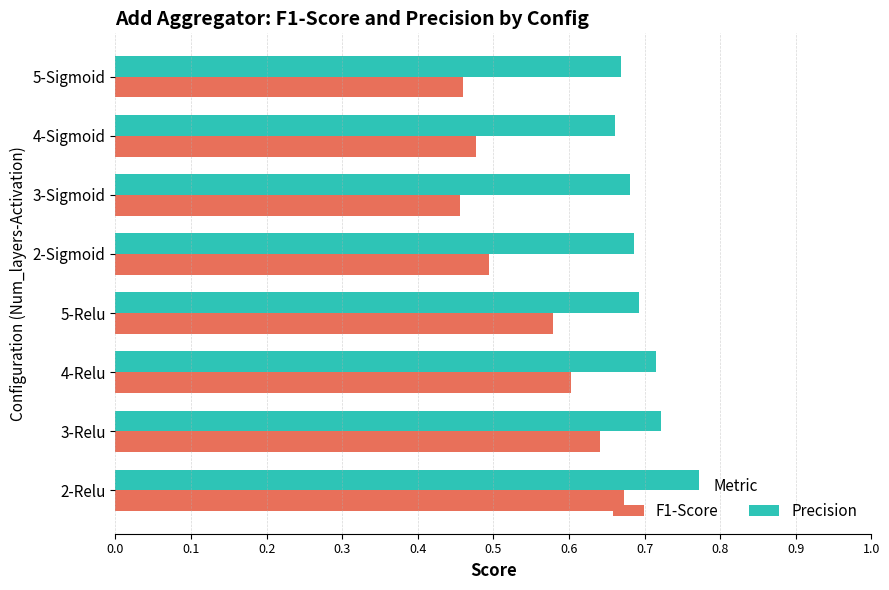

Is the value of Precision at 2-Relu greater than the value of F1-Score at 3-Relu?

Yes